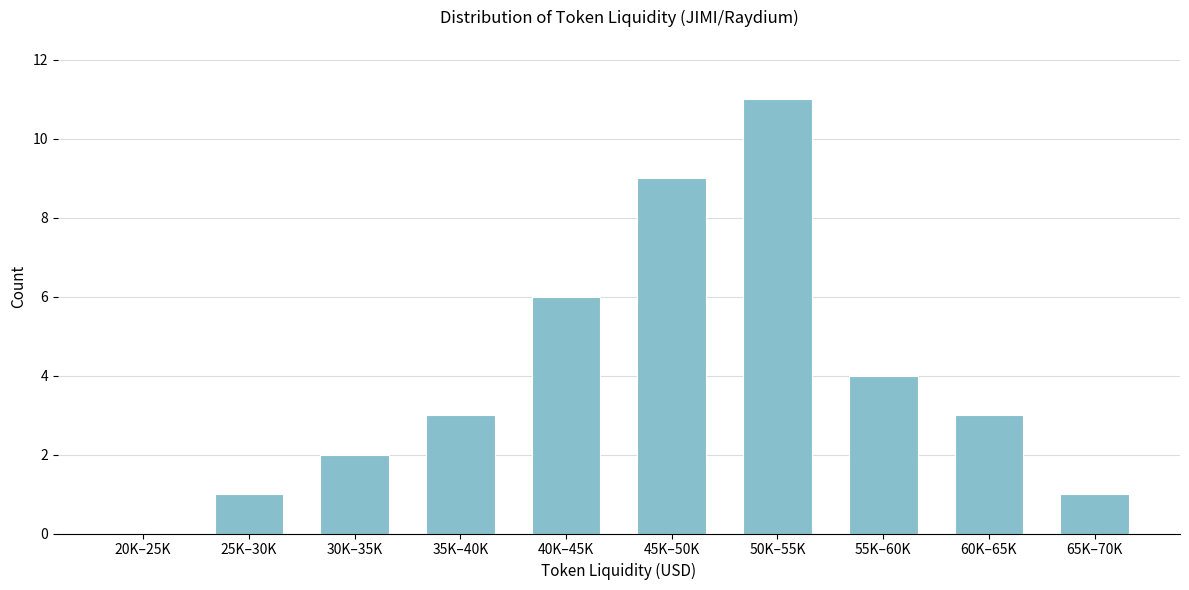

Reading left to right, what are all the values shown in this chart?

20K–25K=0	25K–30K=1	30K–35K=2	35K–40K=3	40K–45K=6	45K–50K=9	50K–55K=11	55K–60K=4	60K–65K=3	65K–70K=1